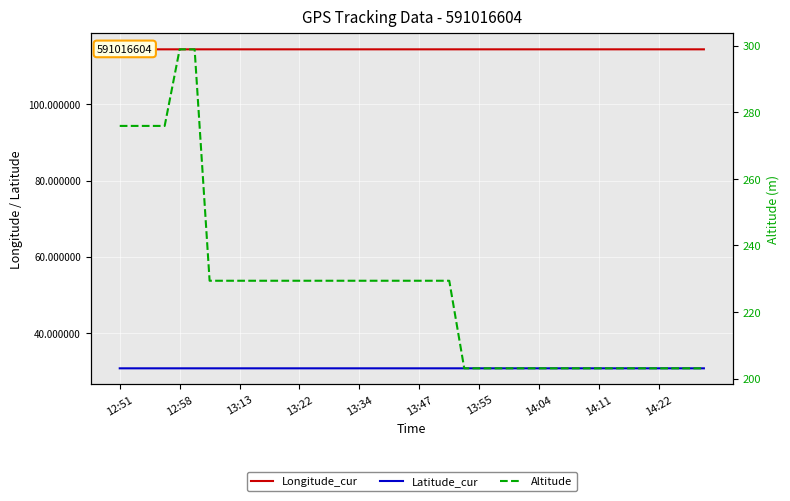

At which label does Altitude first exceed 229?

12:51